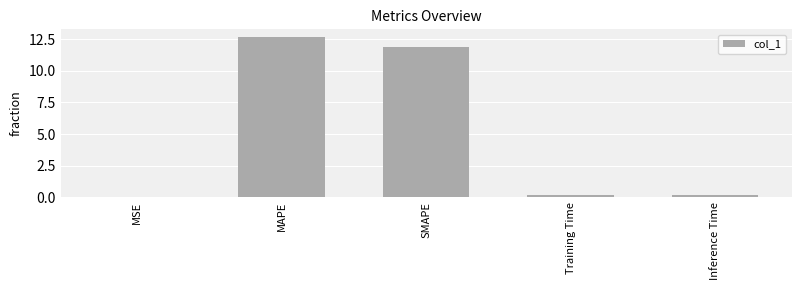

Is it true that the value at MAPE is 7.2?

False